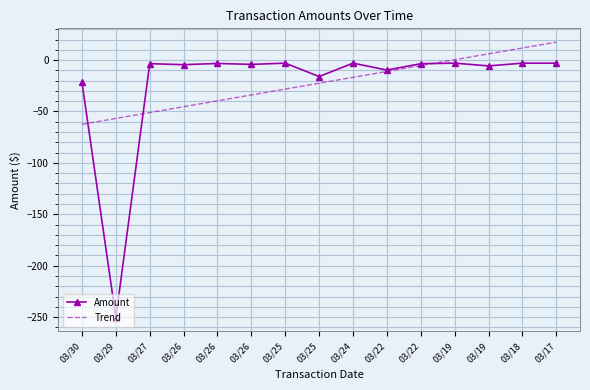

What are all the series names shown in the legend?

Amount, Trend